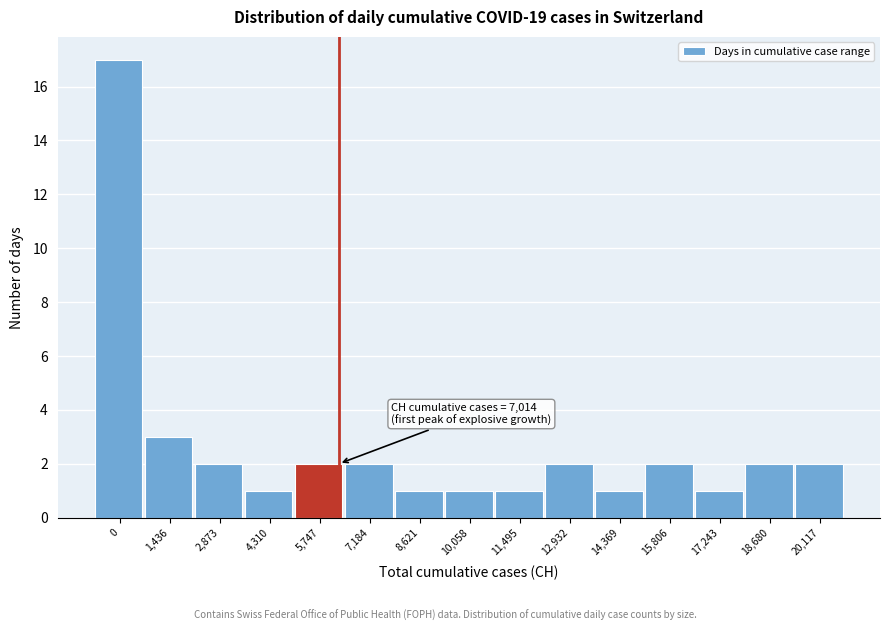

Reading right to left, list all the values displayed in this chart.

2	2	1	2	1	2	1	1	1	2	2	1	2	3	17